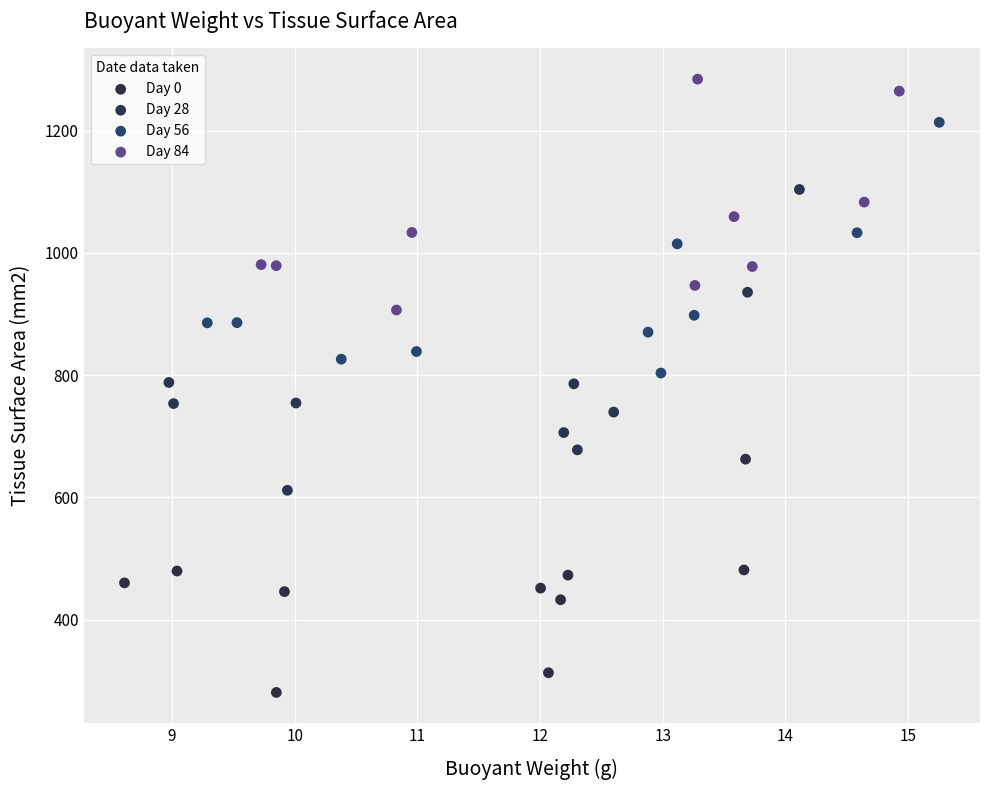

Which series contains the highest Y value?

Day 84